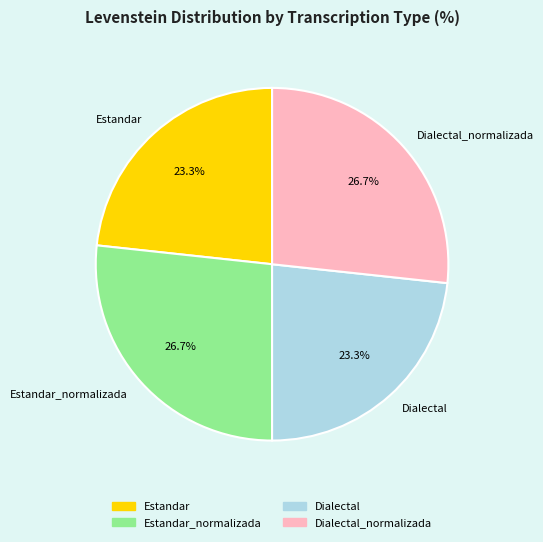

Is there any slice that represents more than half of the pie?

No